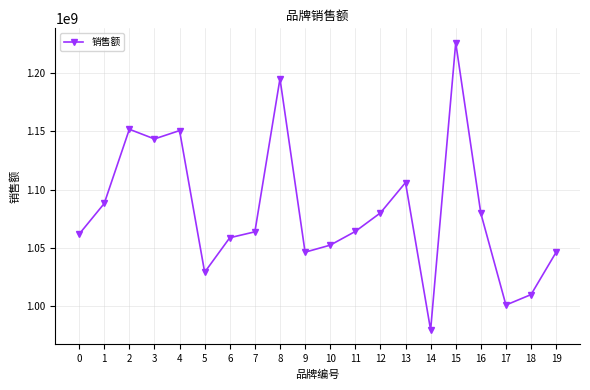

What is the maximum value shown in the chart?

1226223640.7